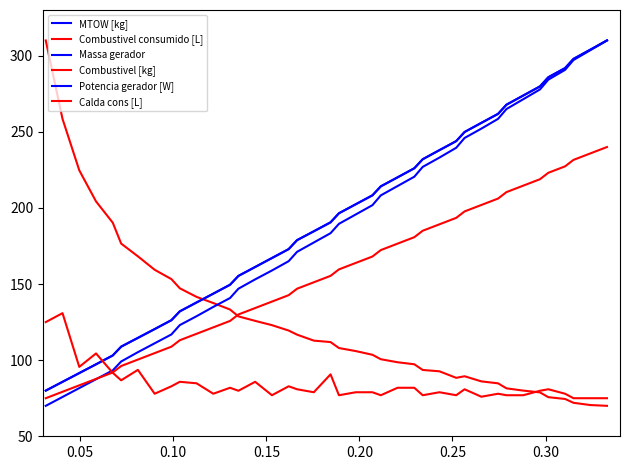

Is this an area chart (filled region under the line)?

No